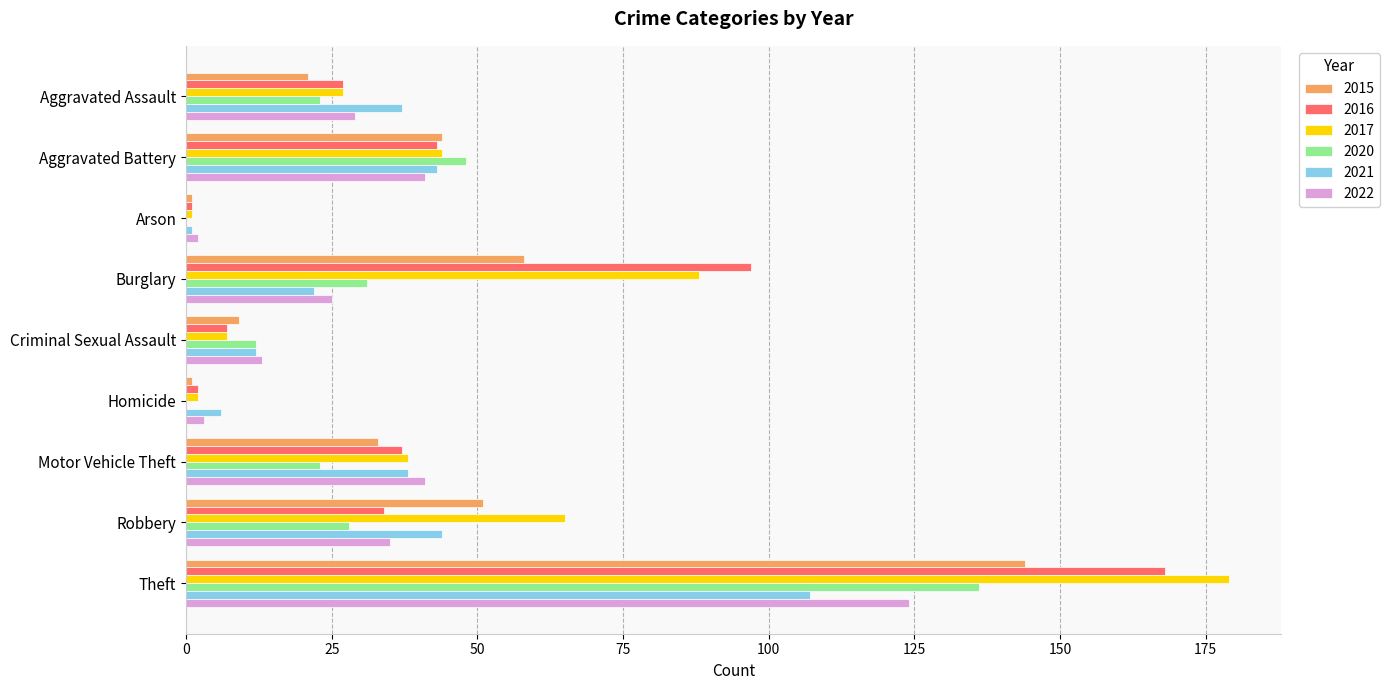

At which category is the sum across all series the highest?

Theft